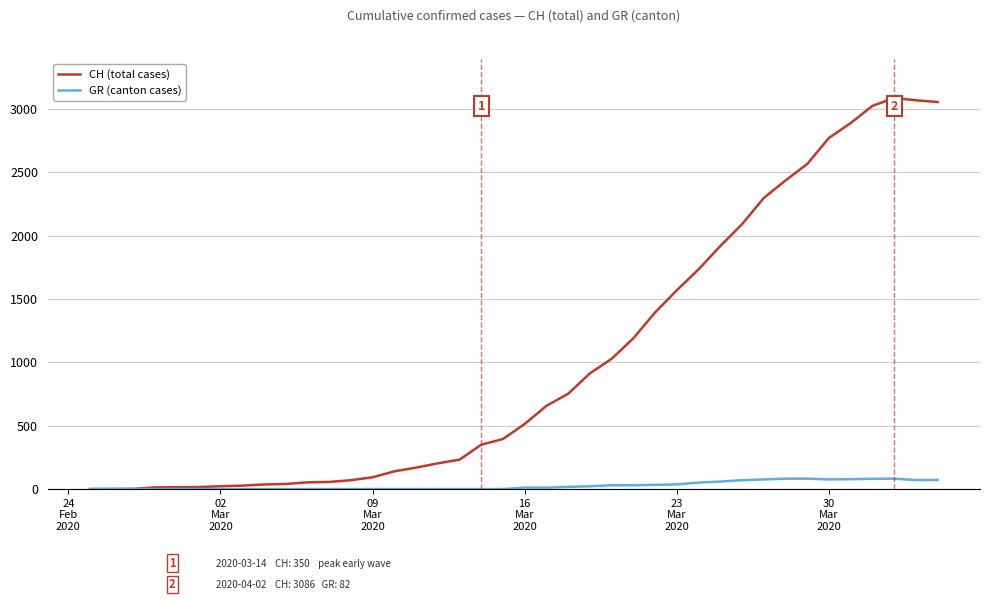

Which series has the largest total across all categories?

CH (total cases)